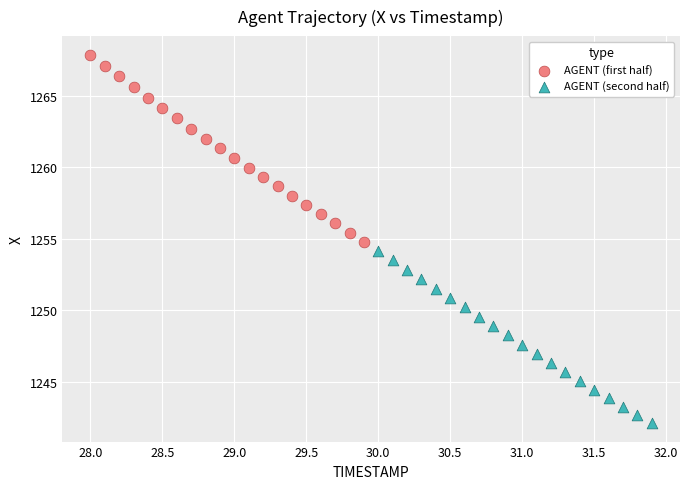

What are all the series names shown in the legend?

AGENT (first half), AGENT (second half)